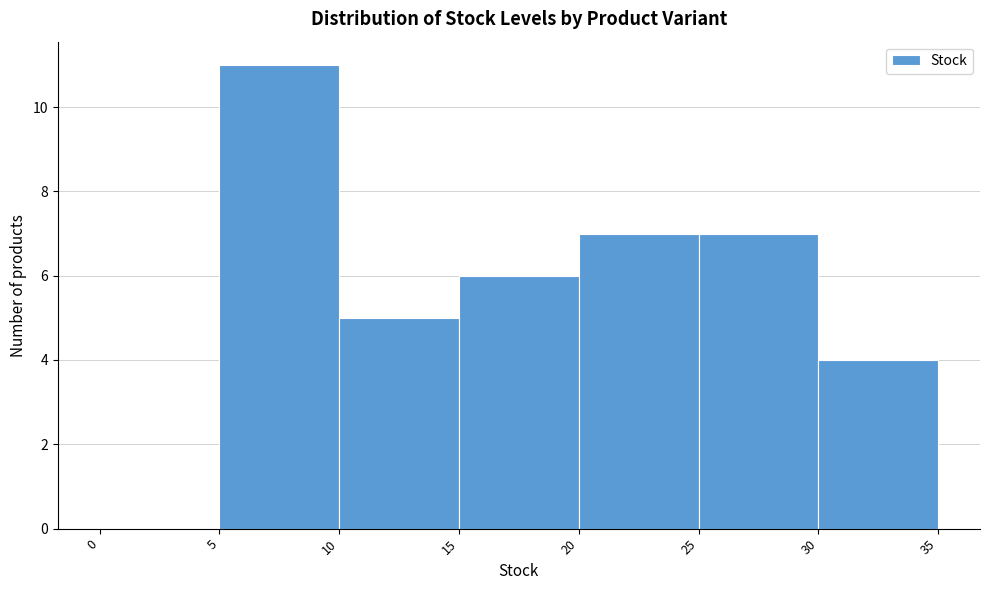

Reading left to right, list every bar in this chart as the range it spans on the x-axis followed by its height. The values are not printed on the chart, so give them approximately, as read against the axis.

0 to 5: 0
5 to 10: 11
10 to 15: 5
15 to 20: 6
20 to 25: 7
25 to 30: 7
30 to 35: 4